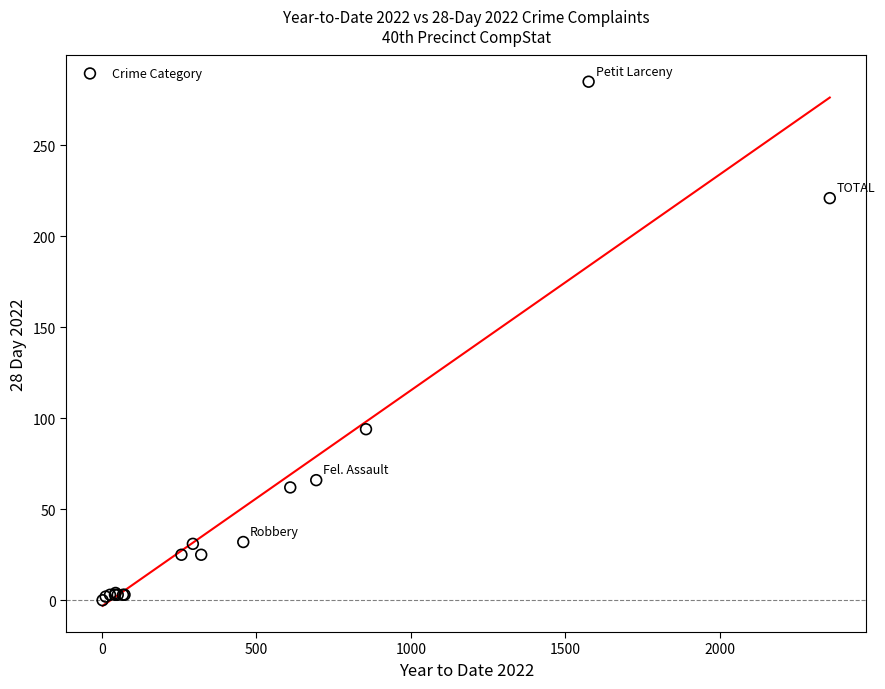

What Y value in the scatter plot is closest to 142?

94